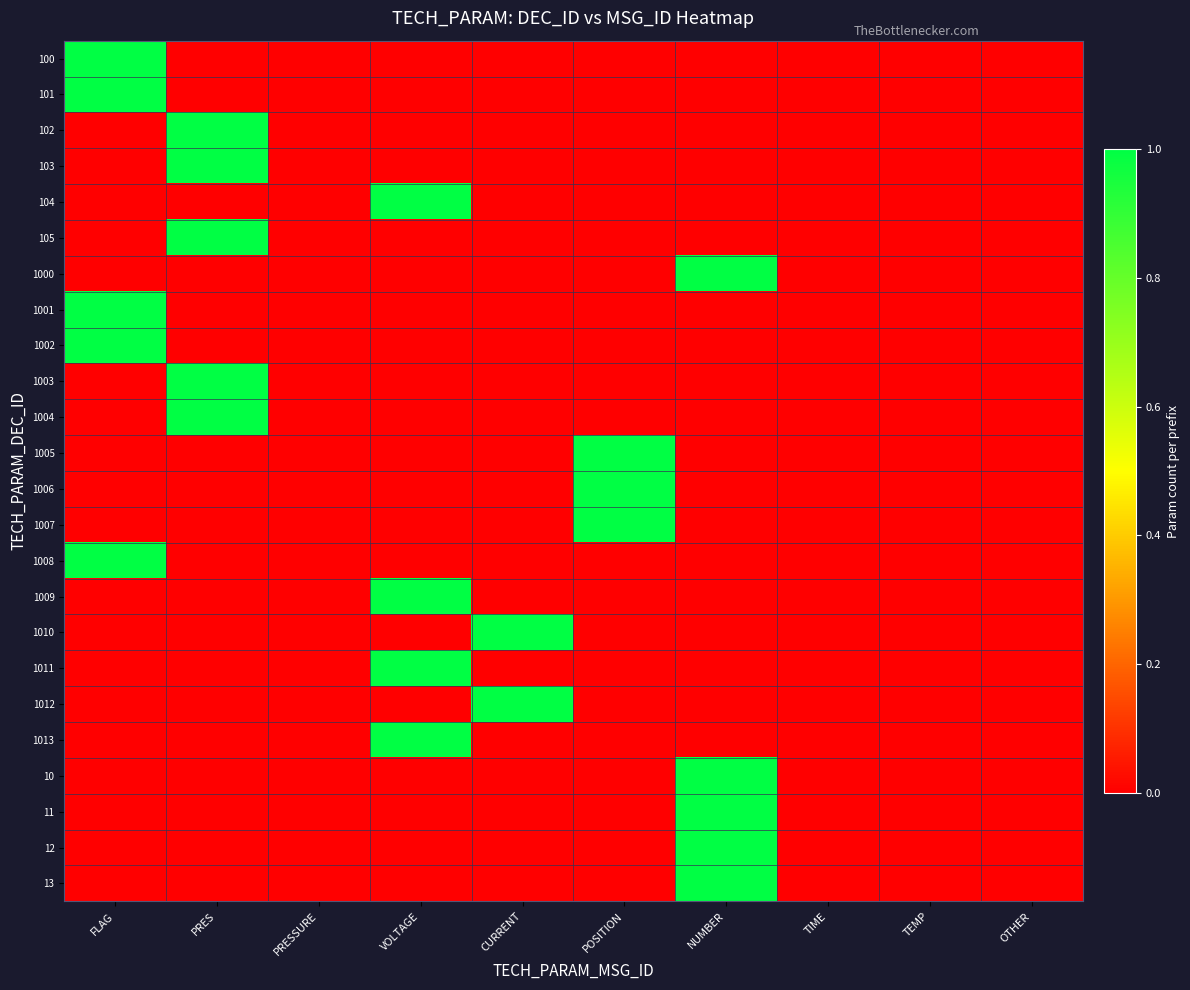

How many data points does each series have?

10